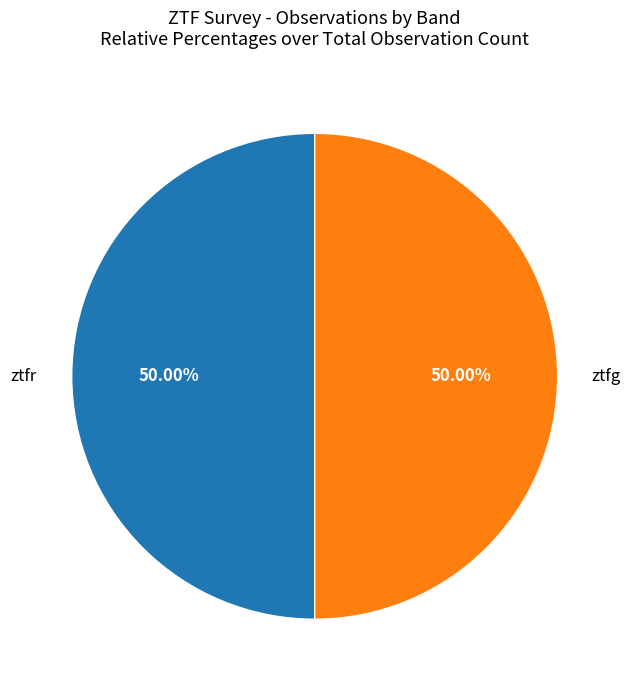

What is the ratio of the value at ztfr to the value at ztfg?

1.0